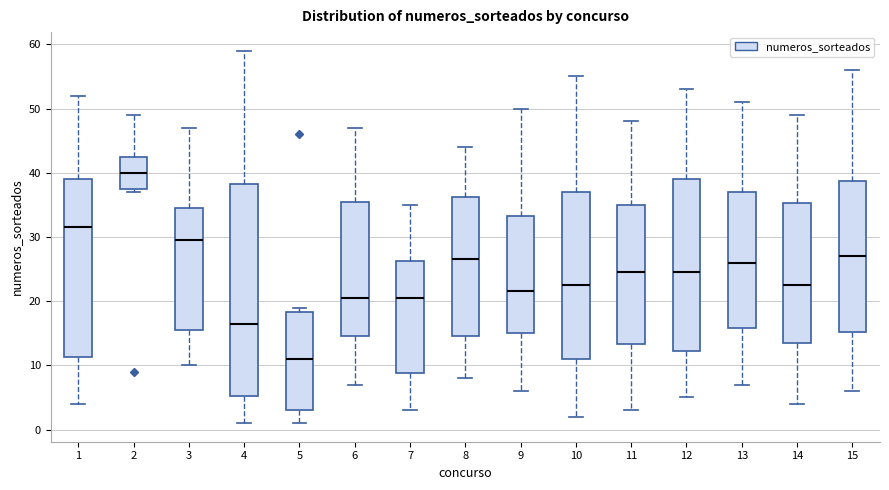

Reading left to right, transcribe this box plot: for each box, give where its median line is, the range the box spans, and where its two whiskers end, as read against the y-axis. The values are not printed on the chart, so give them approximately, as read against the axis.

1: median 32, box 11 to 39, whiskers 4 to 52
2: median 40, box 38 to 43, whiskers 37 to 49
3: median 30, box 16 to 35, whiskers 10 to 47
4: median 17, box 5 to 38, whiskers 1 to 59
5: median 11, box 3 to 18, whiskers 1 to 19
6: median 21, box 15 to 36, whiskers 7 to 47
7: median 21, box 9 to 26, whiskers 3 to 35
8: median 27, box 15 to 36, whiskers 8 to 44
9: median 22, box 15 to 33, whiskers 6 to 50
10: median 23, box 11 to 37, whiskers 2 to 55
11: median 25, box 13 to 35, whiskers 3 to 48
12: median 25, box 12 to 39, whiskers 5 to 53
13: median 26, box 16 to 37, whiskers 7 to 51
14: median 23, box 14 to 35, whiskers 4 to 49
15: median 27, box 15 to 39, whiskers 6 to 56